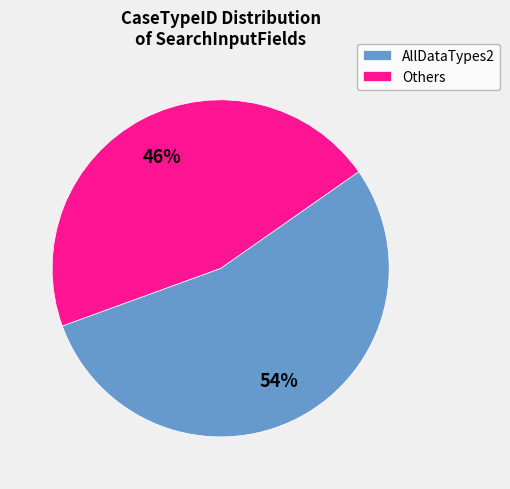

Rank the categories by value from highest to lowest.

AllDataTypes2, Others